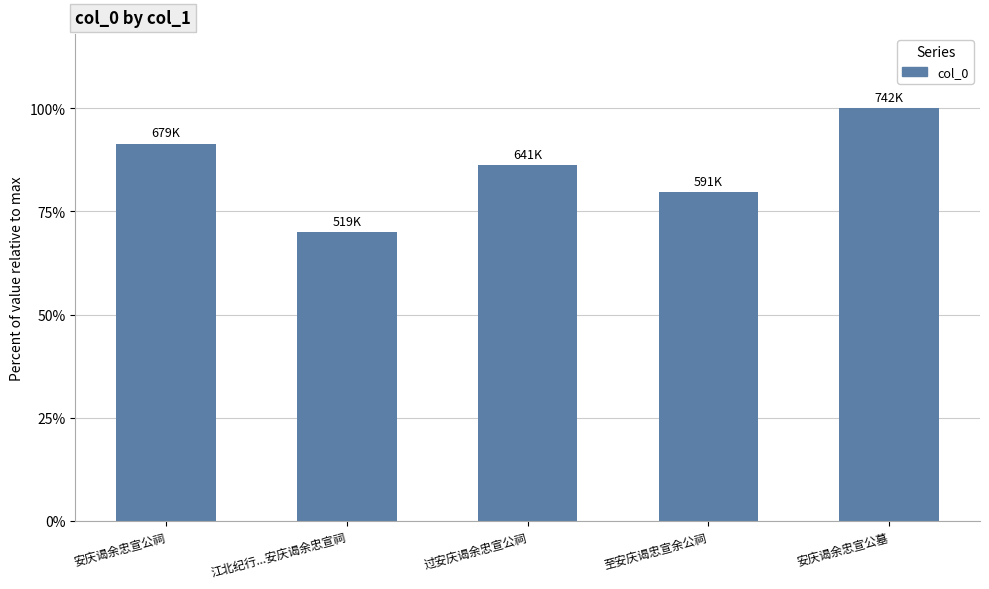

What is the greatest value displayed?

742084